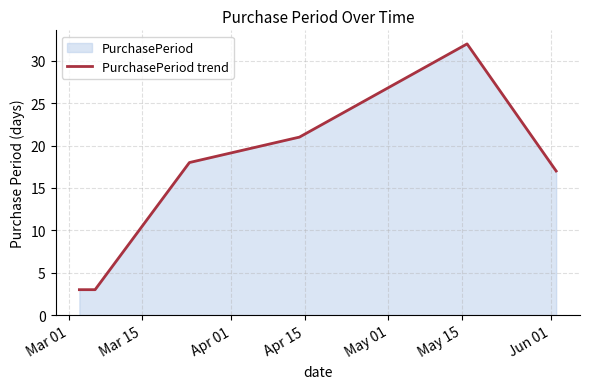

What is the value of the 3rd point from the left?

18